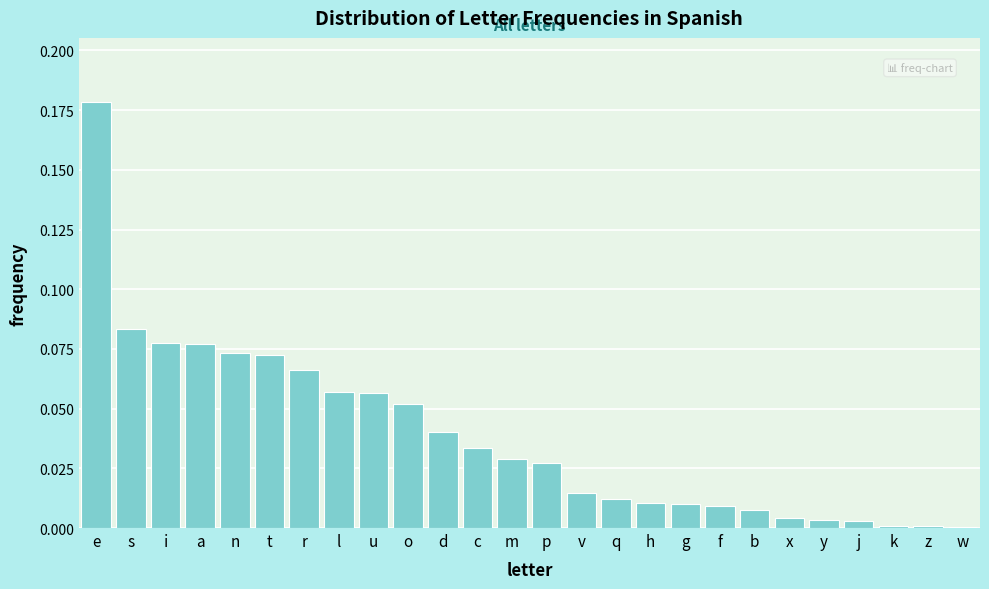

The value at u is 0.0. True or false?

False